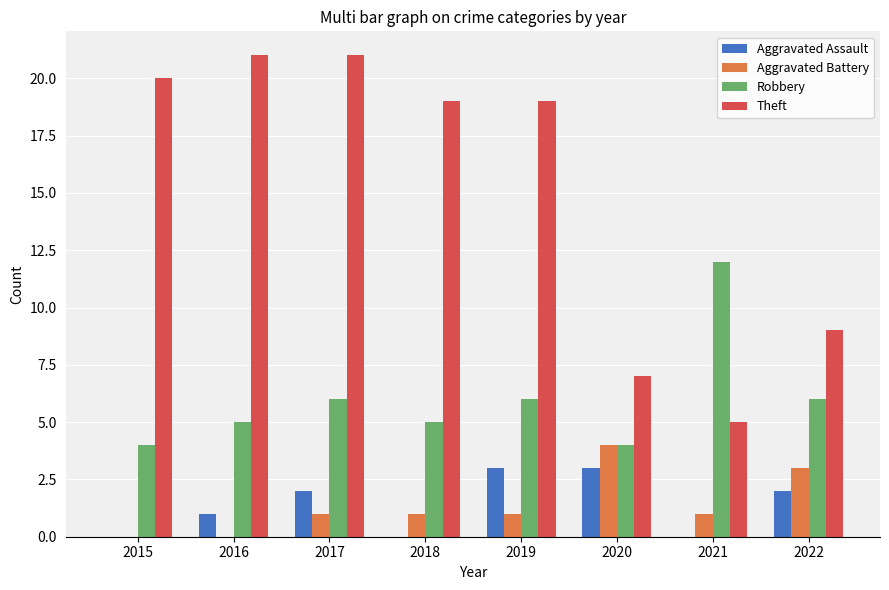

What are all the series names shown in the legend?

Aggravated Assault, Aggravated Battery, Robbery, Theft